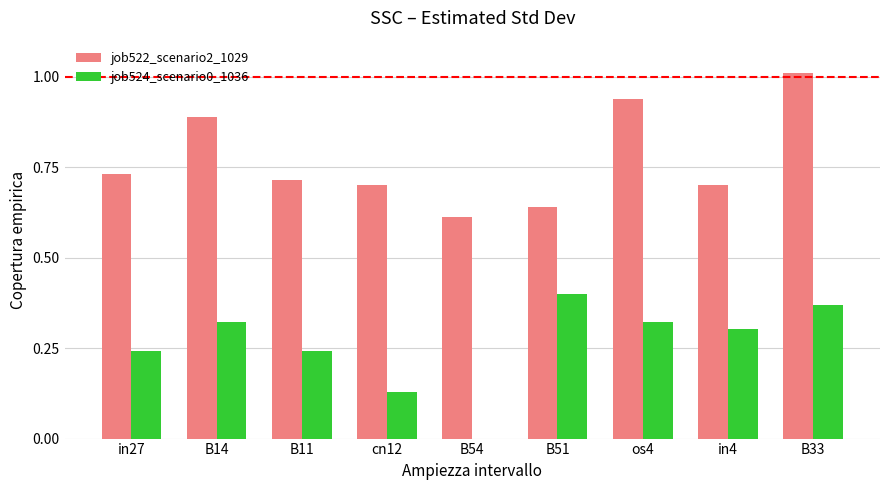

Which series changed the most between B51 and os4?

job522_scenario2_1029